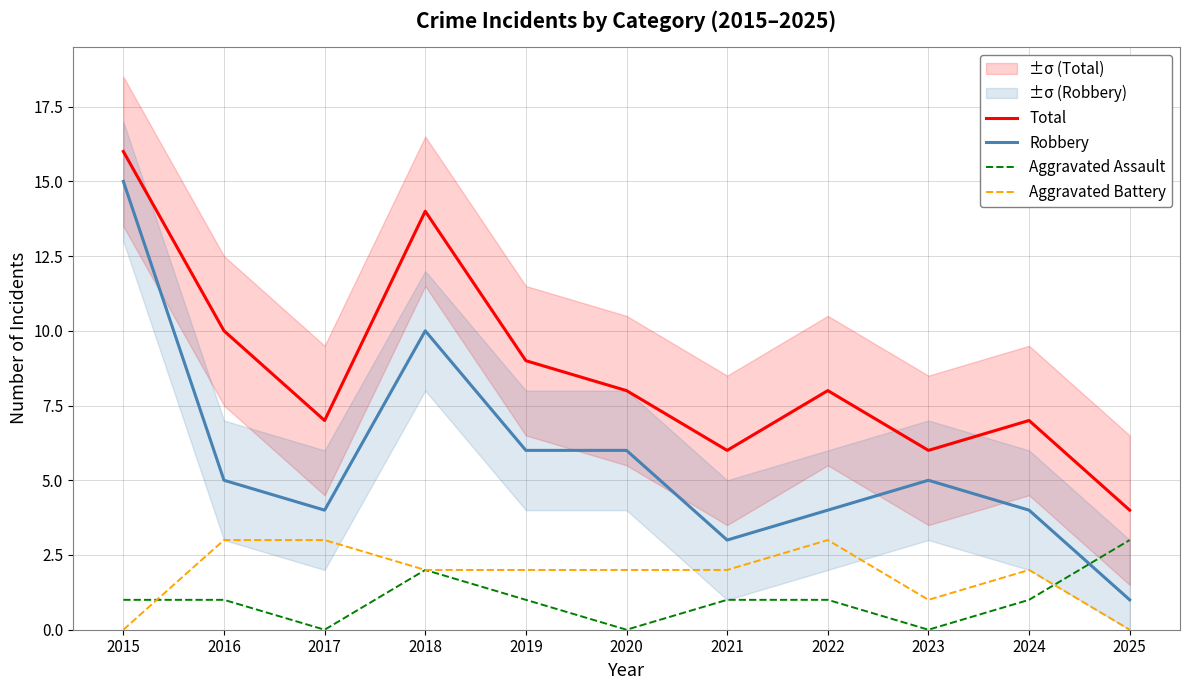

Where does the Robbery series first go above 5?

2015